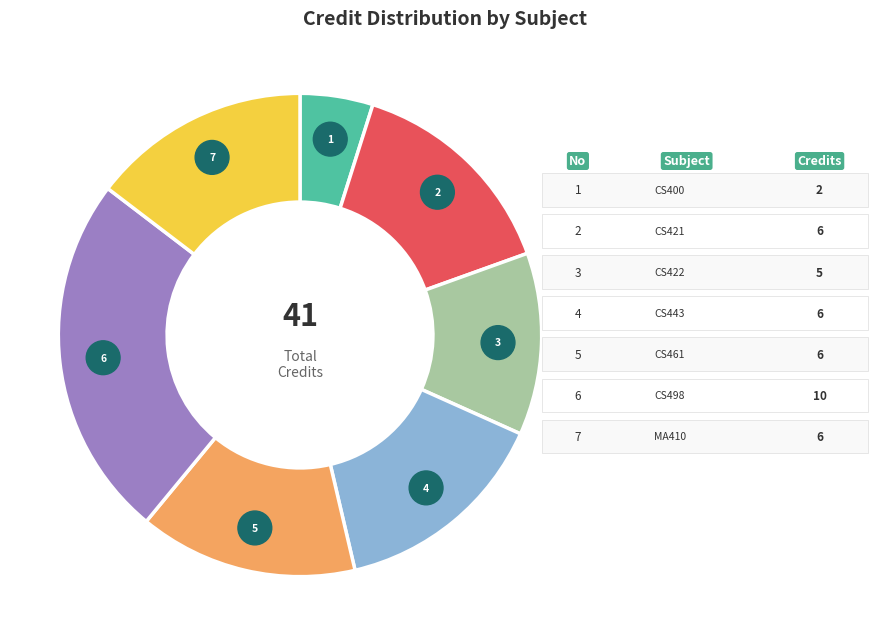

How many segments does this pie chart have?

7